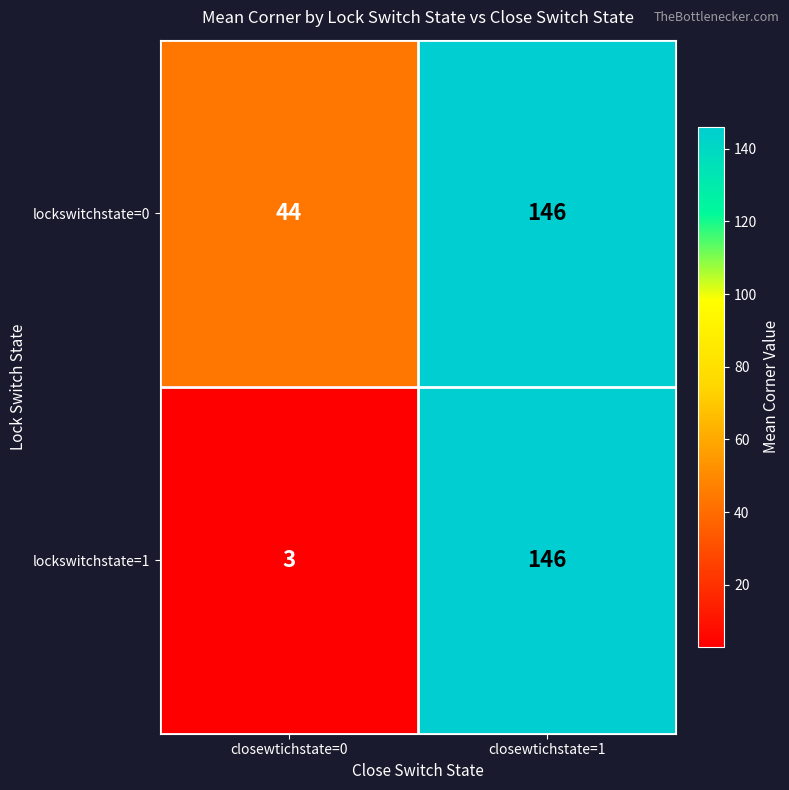

Which series has the largest total across all categories?

lockswitchstate=0